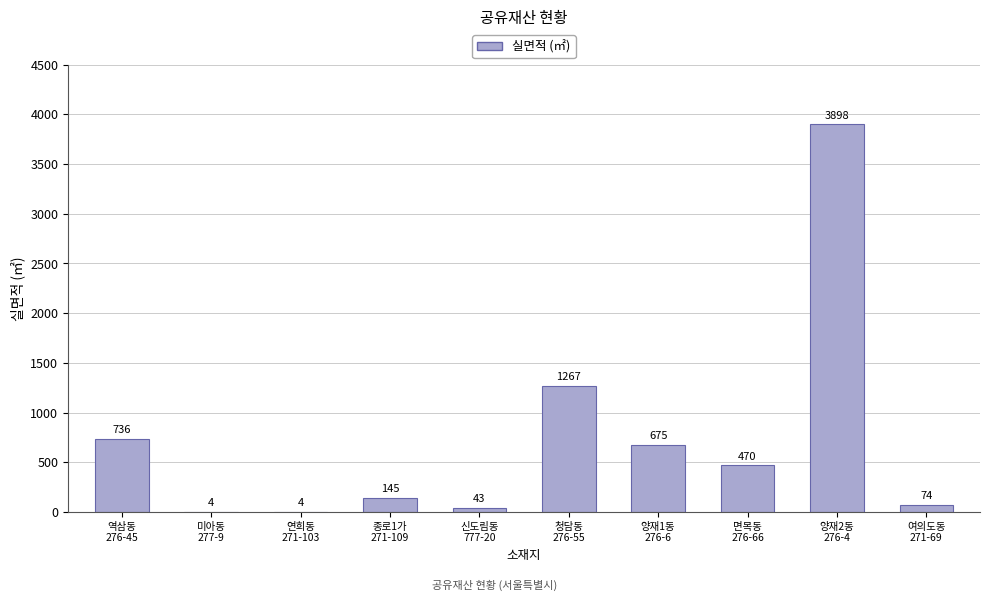

True or false: the data shows 43 at 신도림동
777-20.

True